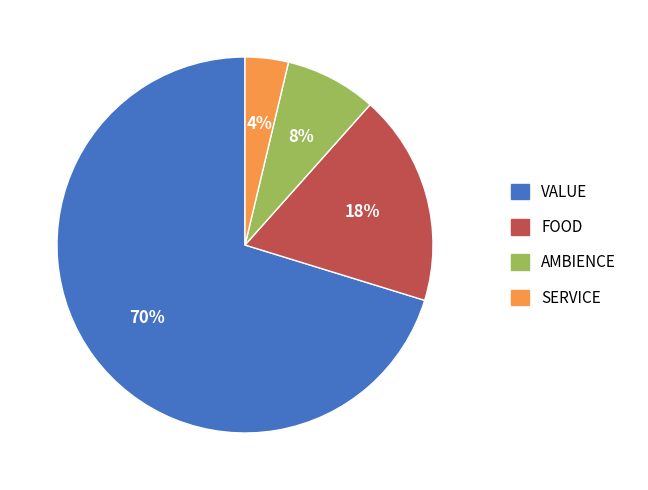

To the nearest percent, what is the average slice percentage?

25%